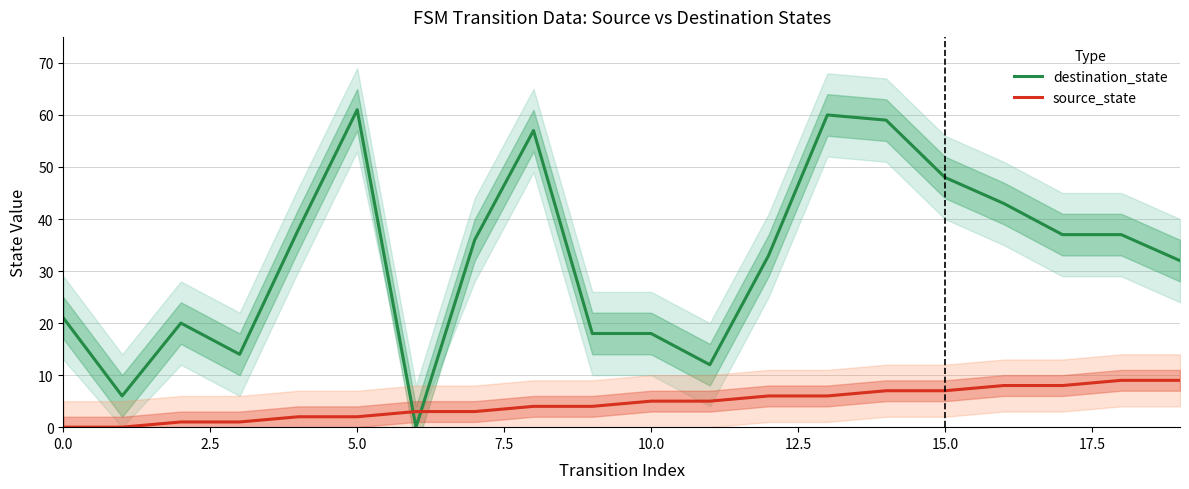

True or false: source_state has a value of 7 at 15.0.

True